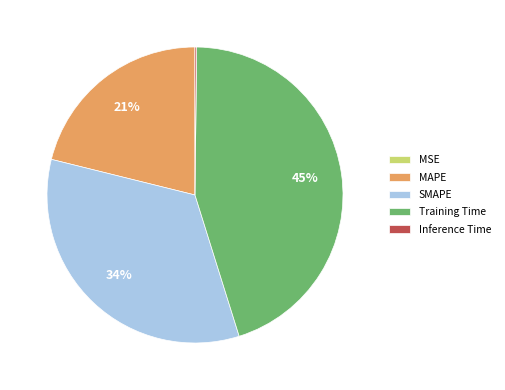

To the nearest percent, what is the average slice percentage?

20%